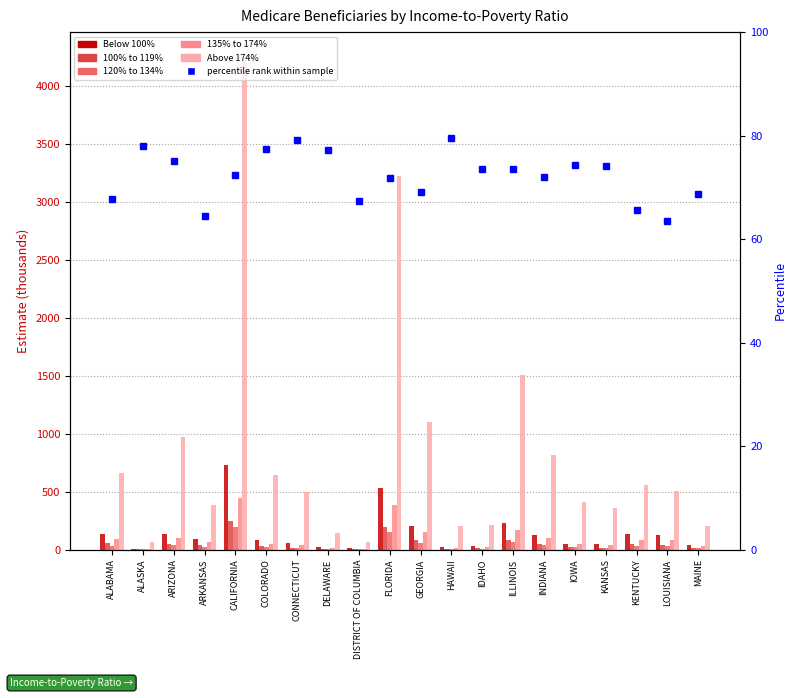

What is the maximum value for Below 100%?

731.0